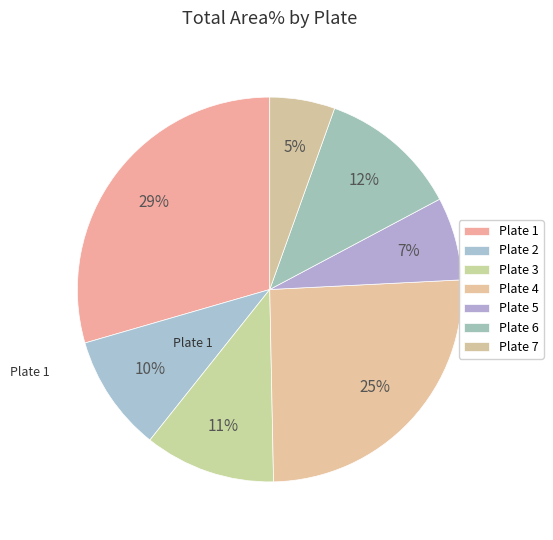

Which slice is the largest?

Plate 1